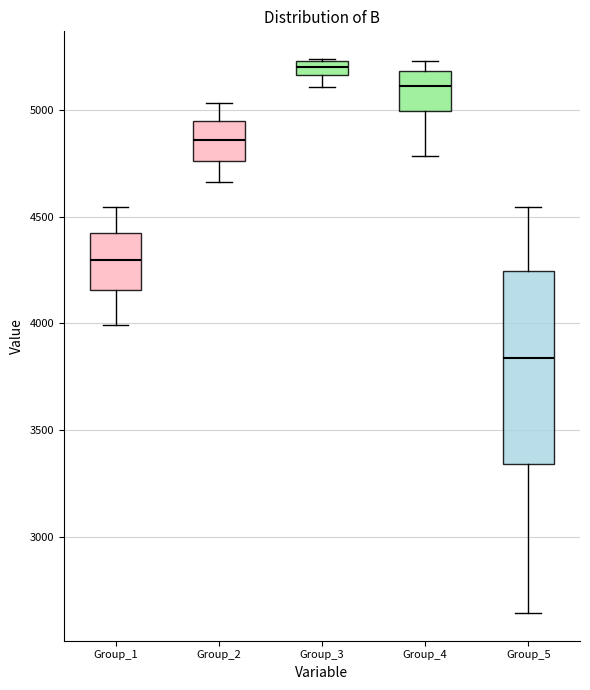

Comparing the boxes themselves (not the whiskers), which one is the tallest?

Group_5